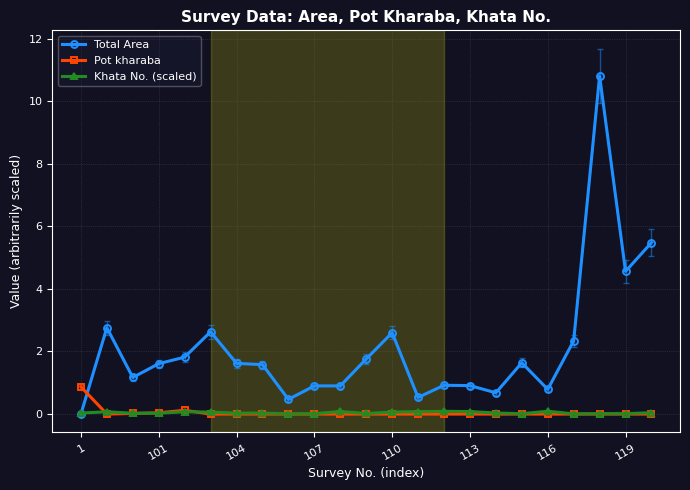

List the series in order of their peak value, lowest first.

Khata No. (scaled), Pot kharaba, Total Area